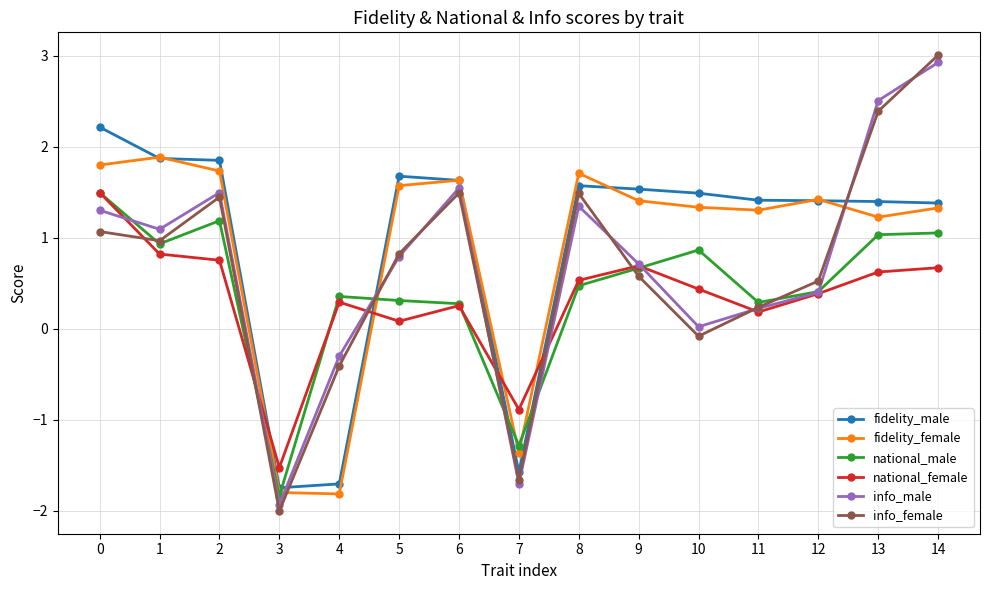

What is the value of the info_male point at the 15th from the left?

2.9